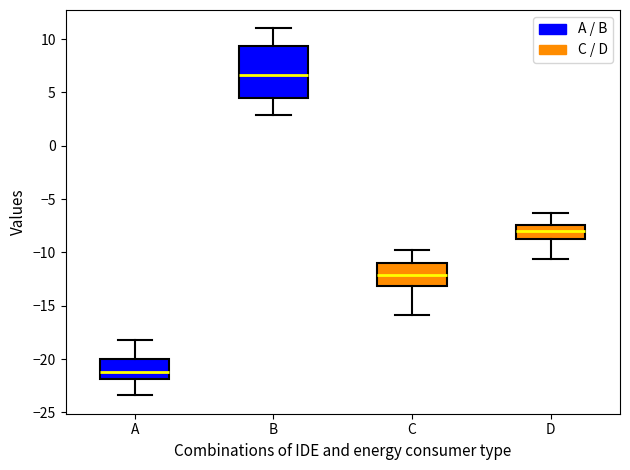

Which box is the tallest, from its lower edge to its upper edge?

B